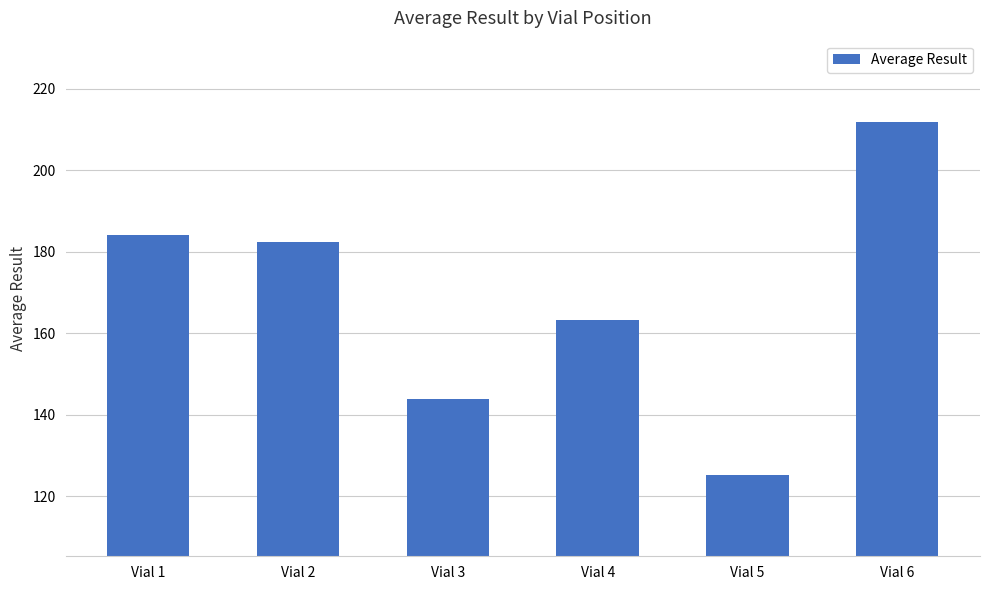

What is the sum of all values?

1010.8